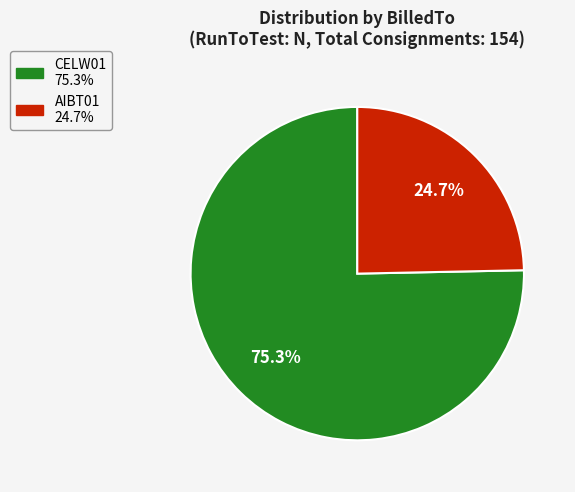

Is there a majority slice in this chart?

Yes